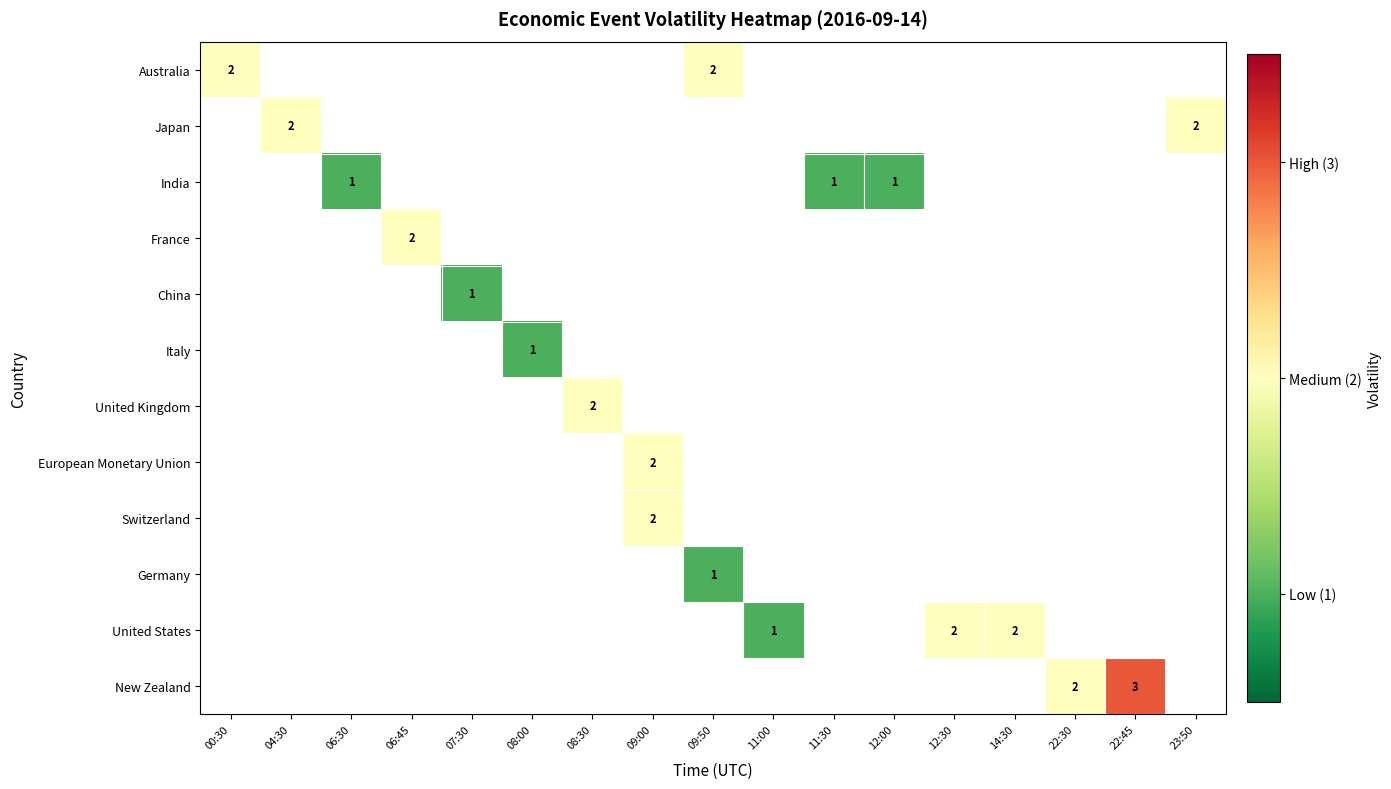

Between 07:30 and 22:30, which is larger?

22:30